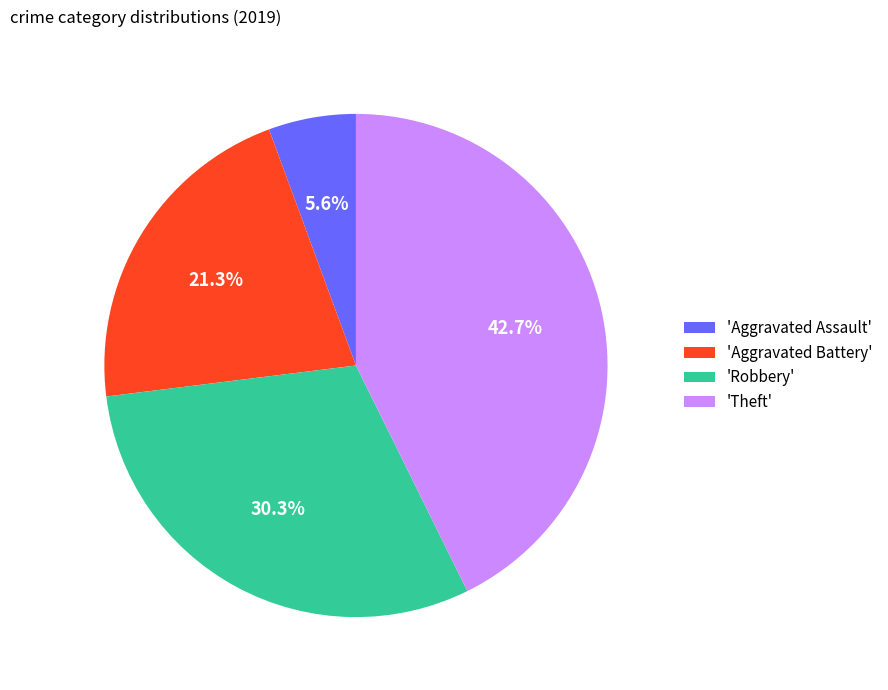

What portion of the pie excludes 'Theft'?

57.3%